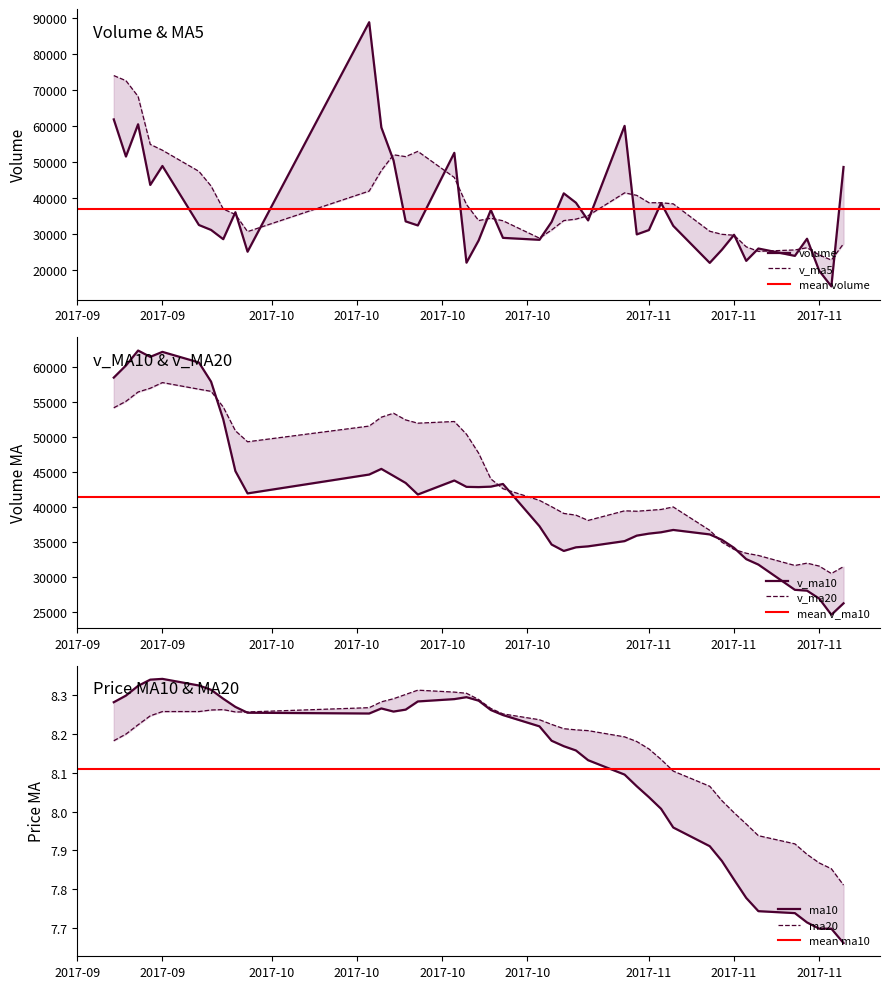

The value of ma10 at 32 is 8.3. True or false?

True